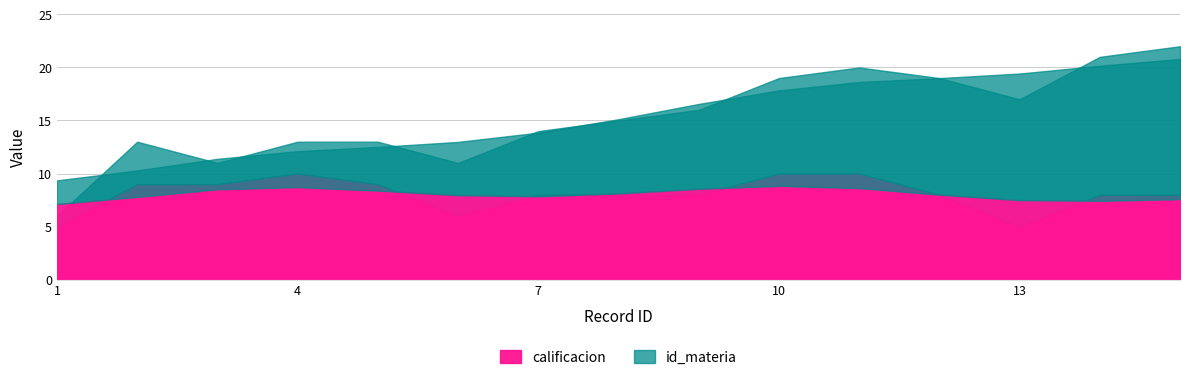

True or false: calificacion has a value of 3 at 5.

False